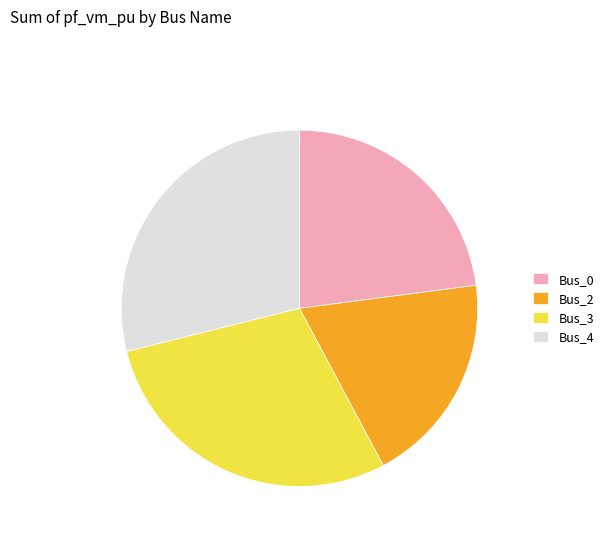

Which slice is the smallest?

Bus_2